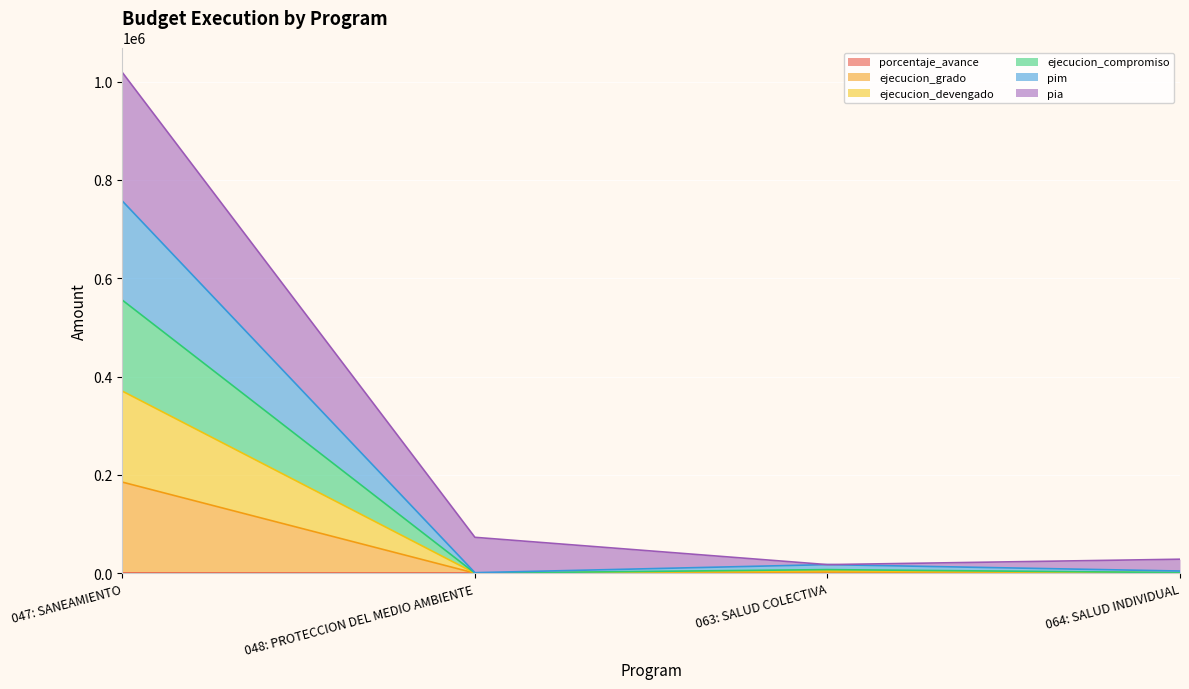

List the labels in order of ejecucion_compromiso value, largest first.

047: SANEAMIENTO, 063: SALUD COLECTIVA, 064: SALUD INDIVIDUAL, 048: PROTECCION DEL MEDIO AMBIENTE